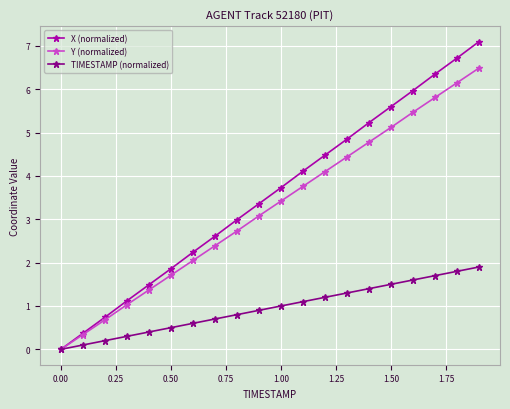

What is the highest value of the TIMESTAMP (normalized) series?

1.9